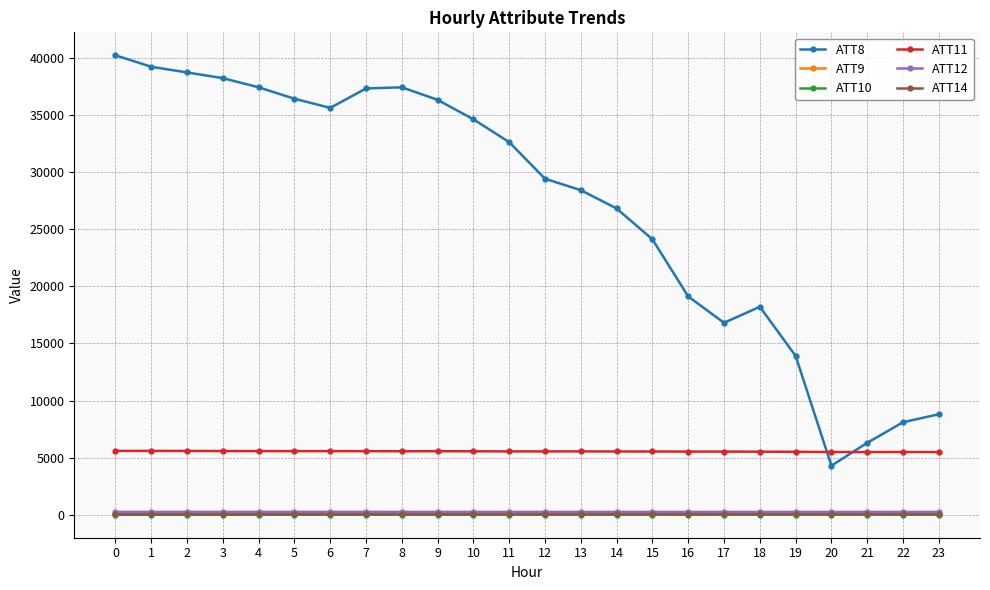

The ATT8 series shows 16045.6 at 10. True or false?

False